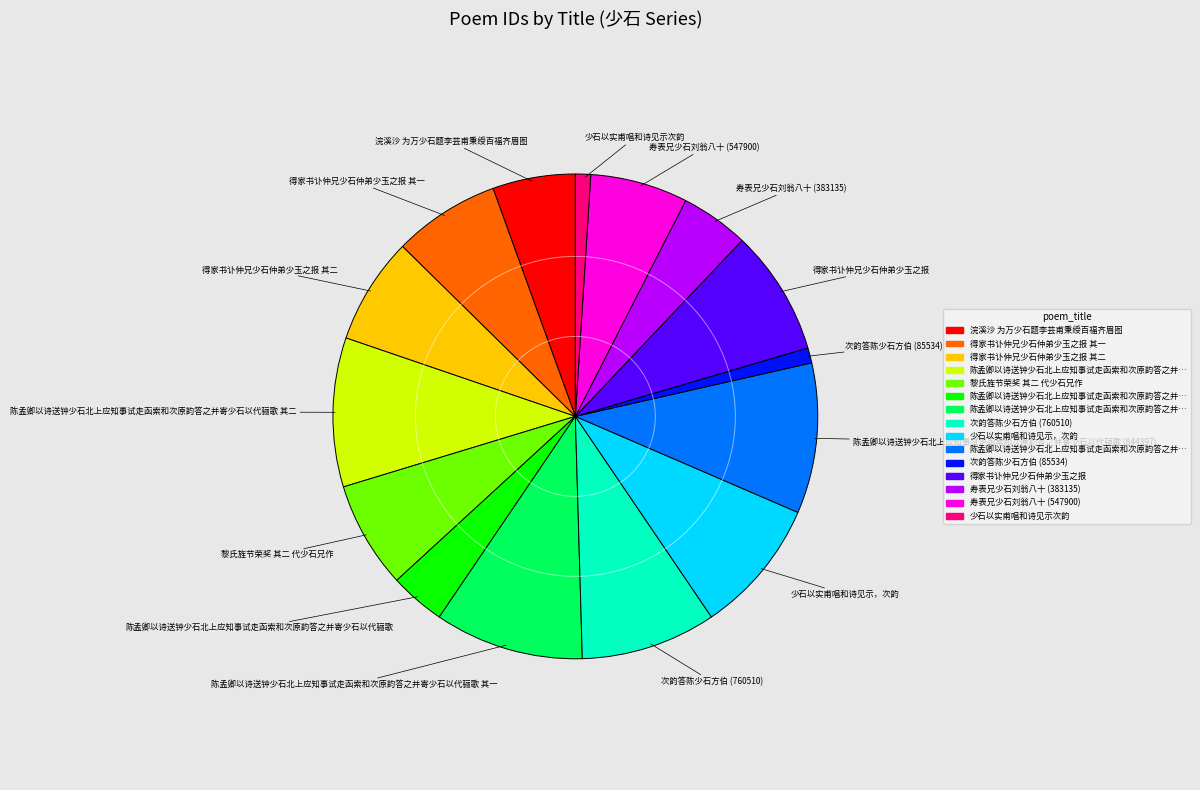

Count the number of slices in the pie.

15